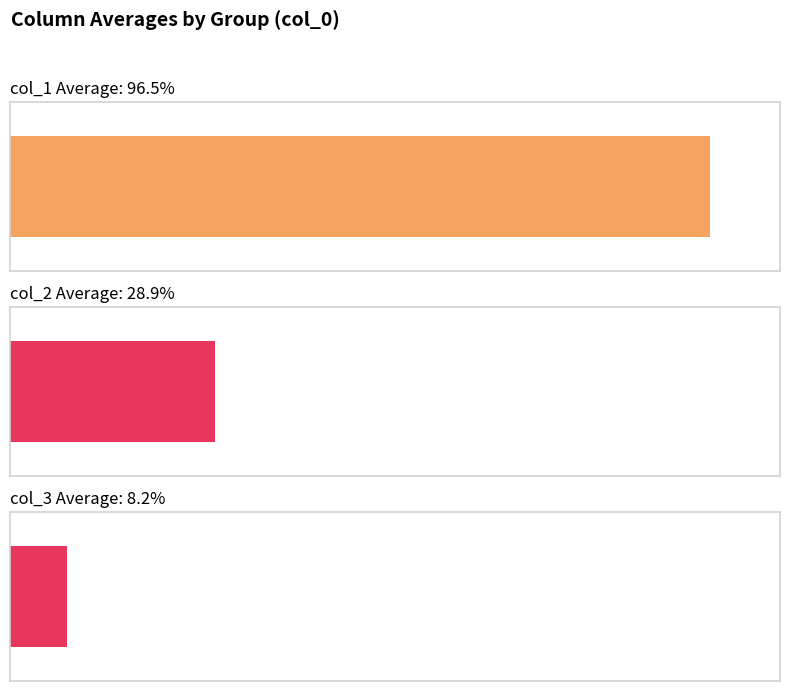

What are all the series names shown in the legend?

col_1 Average, col_2 Average, col_3 Average